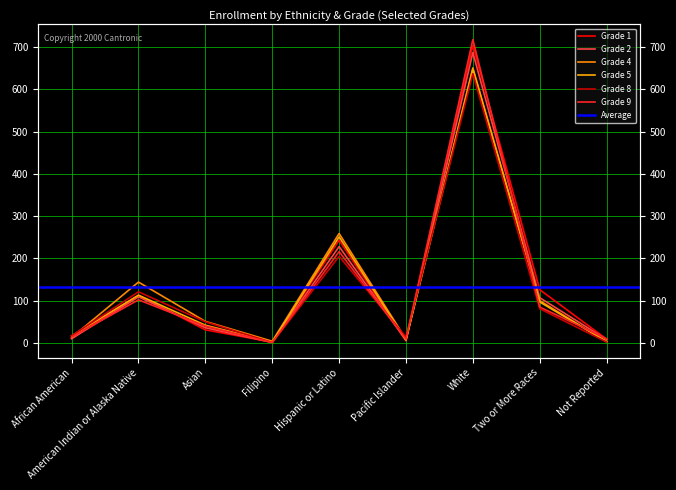

What is the total value across all series at Not Reported?

35